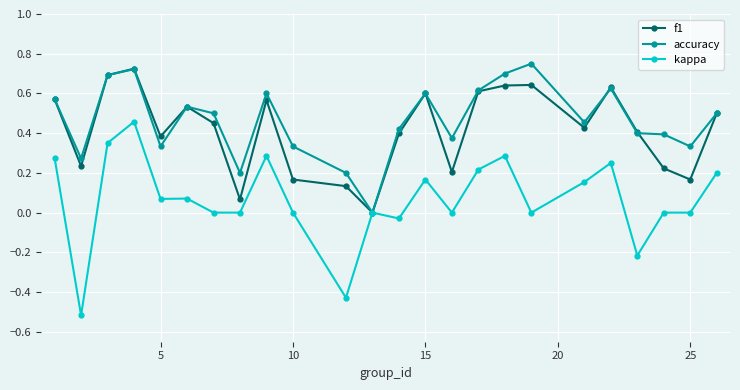

True or false: accuracy has more than 1 points higher than both neighbors.

True